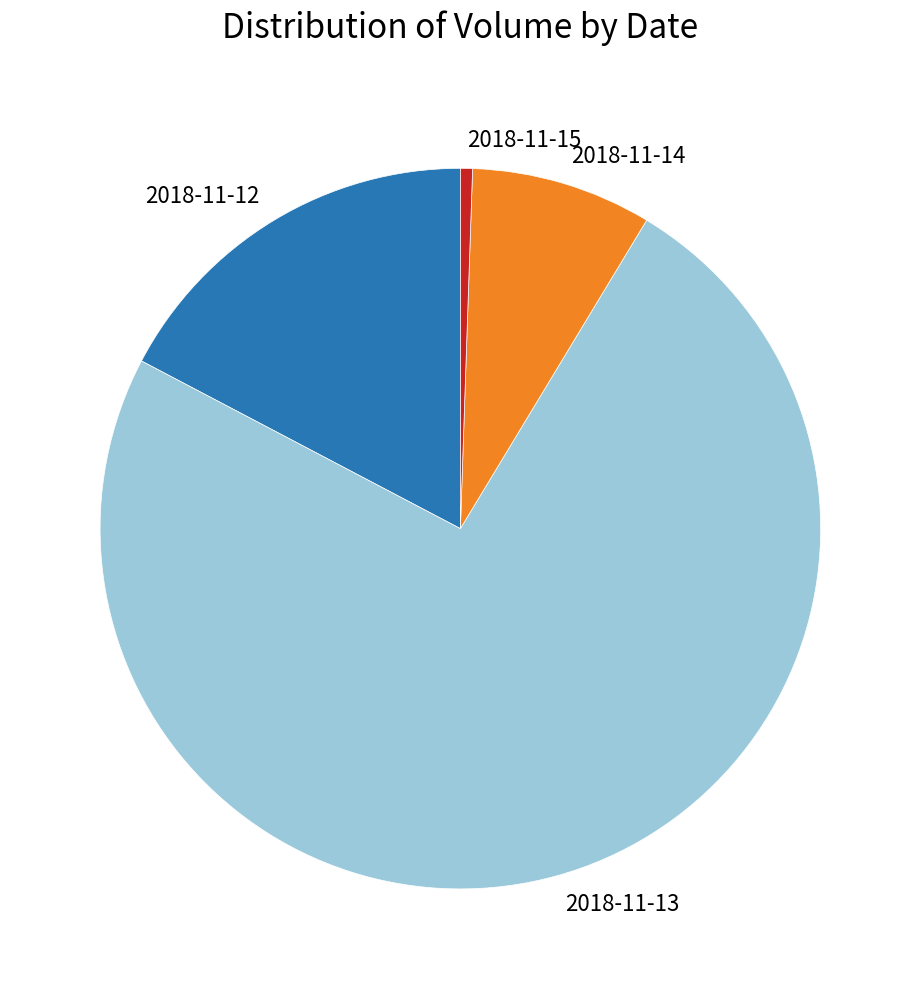

Is there a majority slice in this chart?

Yes